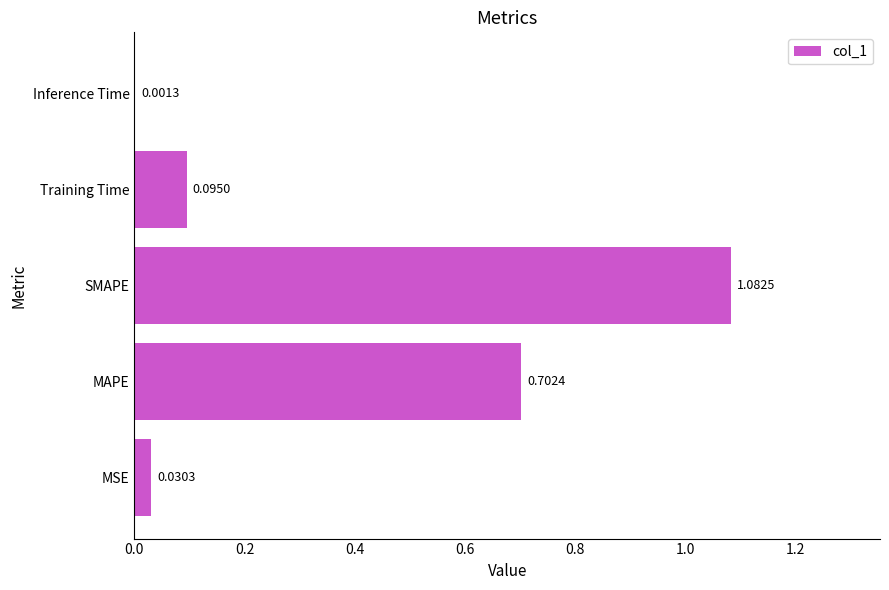

Which has a higher value, Training Time or Inference Time?

Training Time